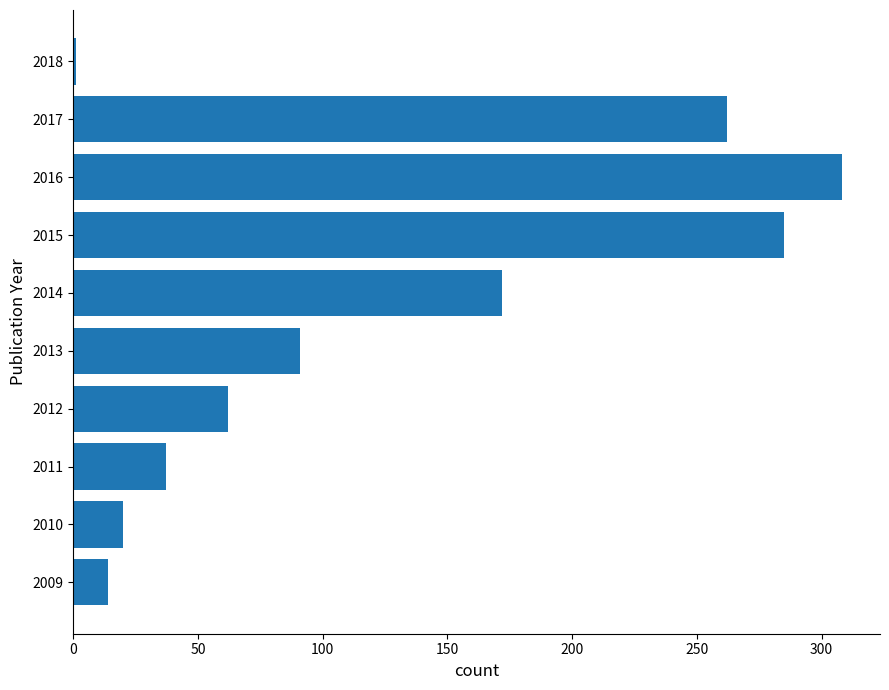

What is the change in value from 2012 to 2013?

+29